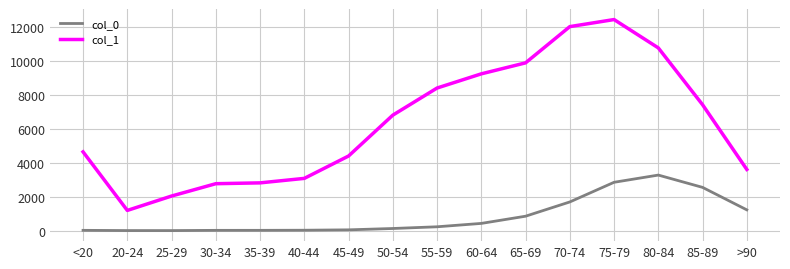

How many lines are shown in the chart?

2